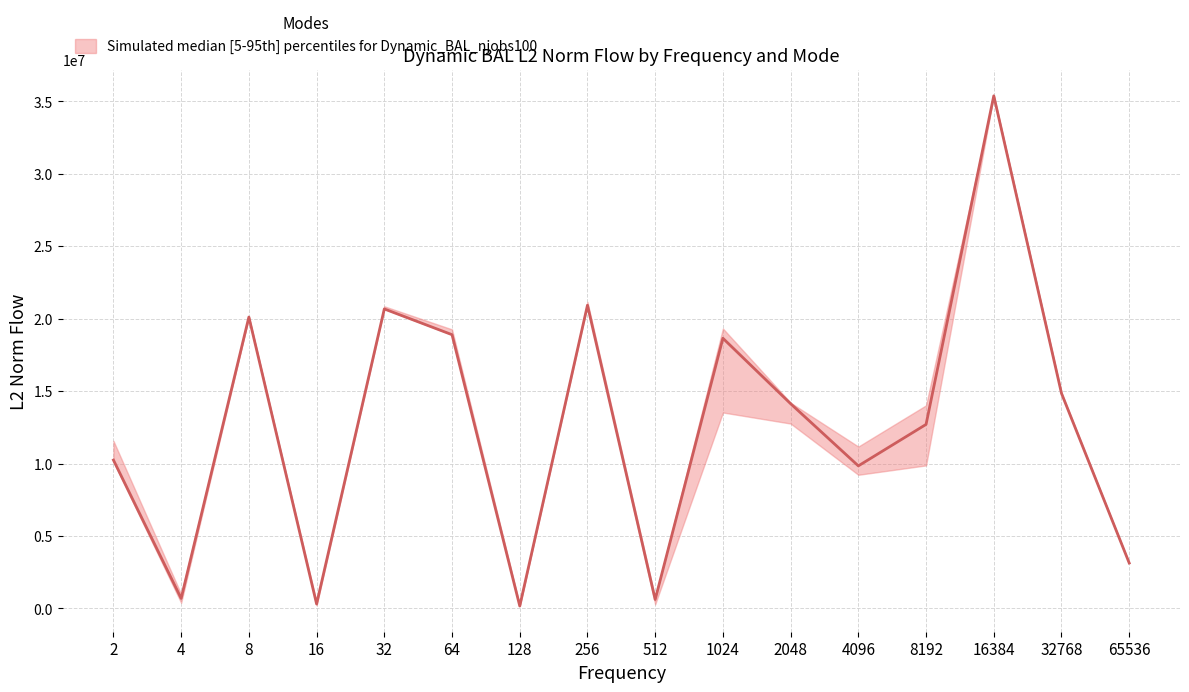

What is the value of the mode2 point at the 5th from the left?

20671770.2